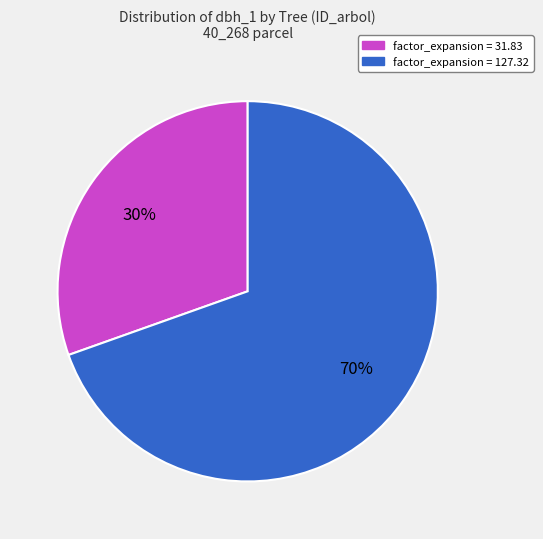

To the nearest percent, what is the average slice percentage?

50%